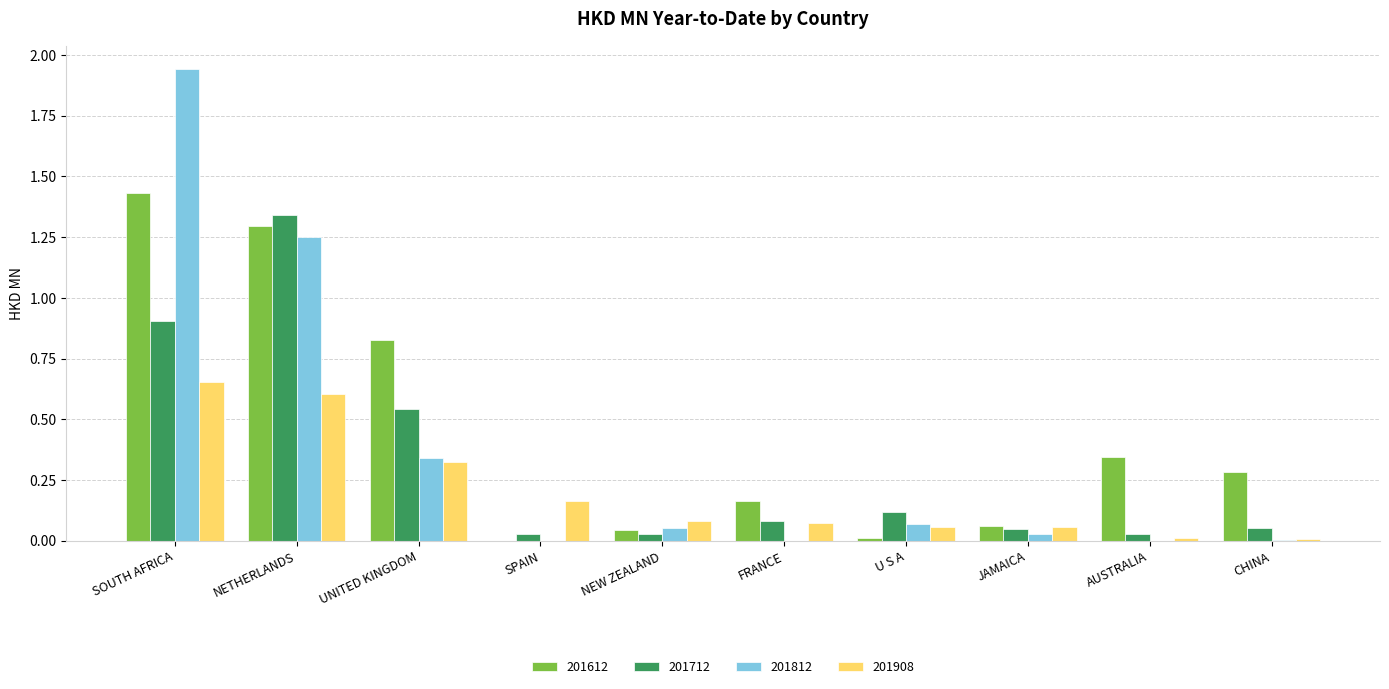

Is the value of 201712 at UNITED KINGDOM greater than the value of 201908 at NETHERLANDS?

No